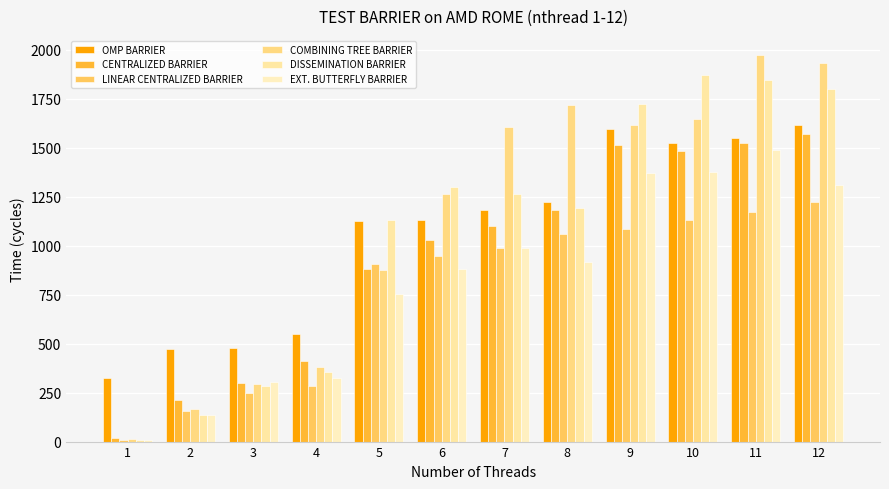

Between 10 and 11, which is larger?

11